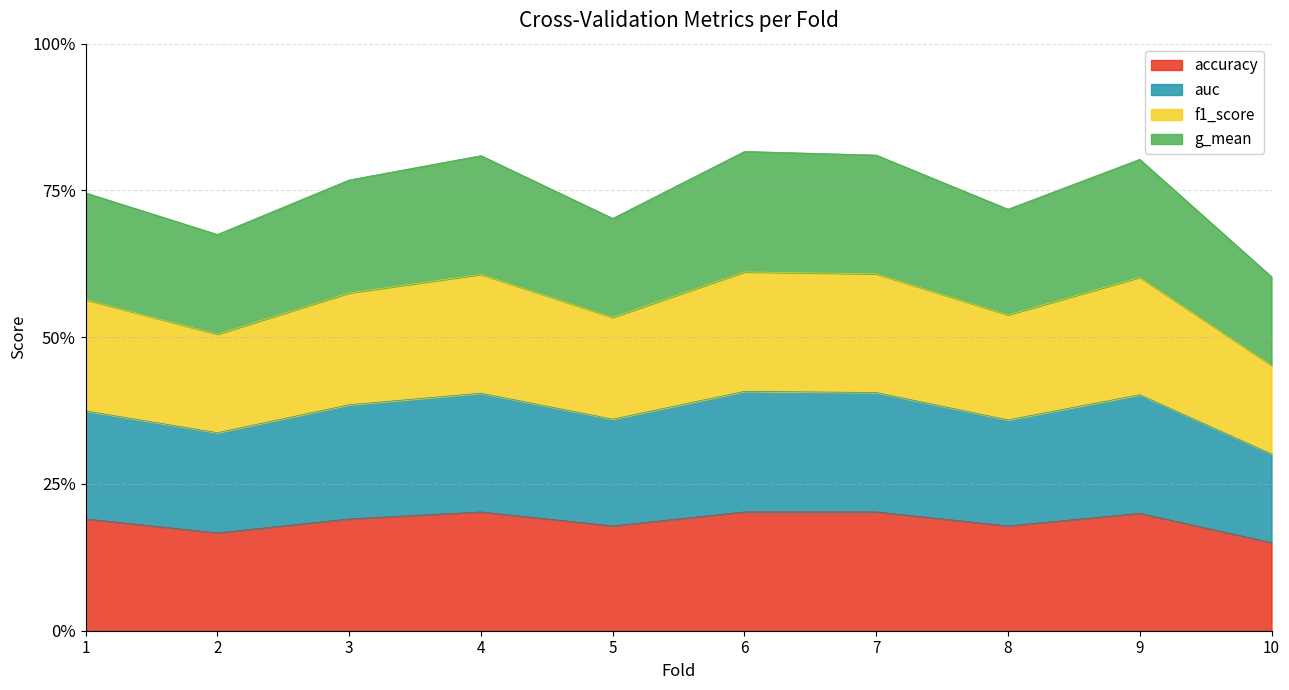

What are all the series names shown in the legend?

accuracy, auc, f1_score, g_mean